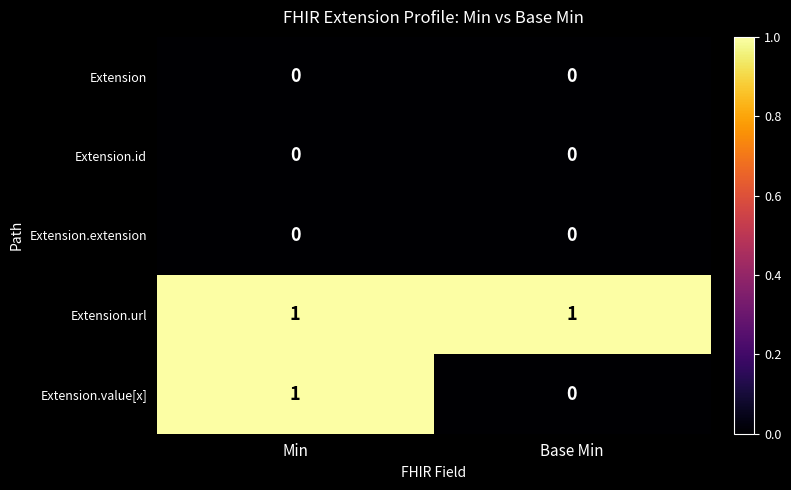

Which series has the widest spread of values?

Extension.value[x]